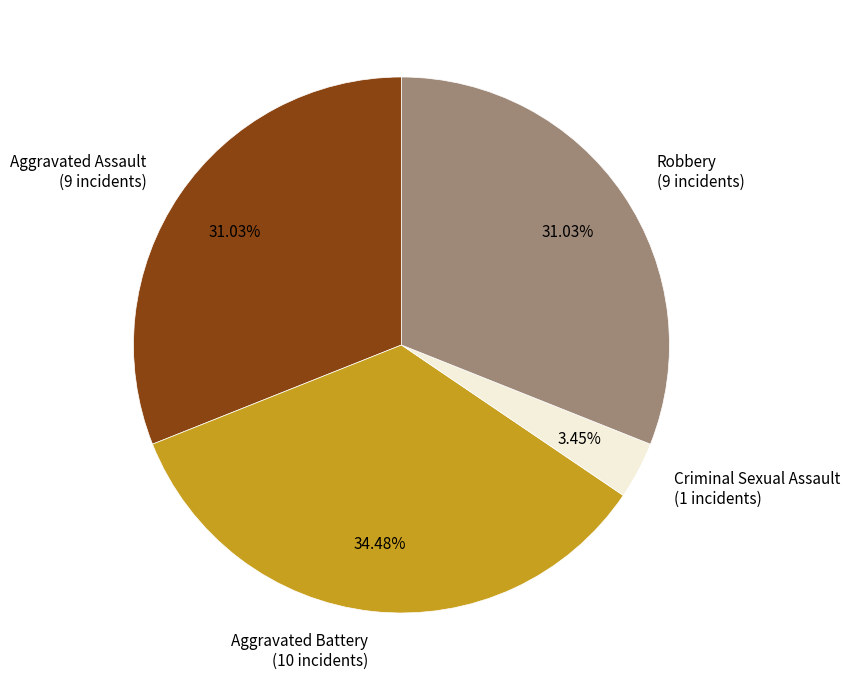

To the nearest percent, what percentage of the pie is Aggravated Battery?

34%